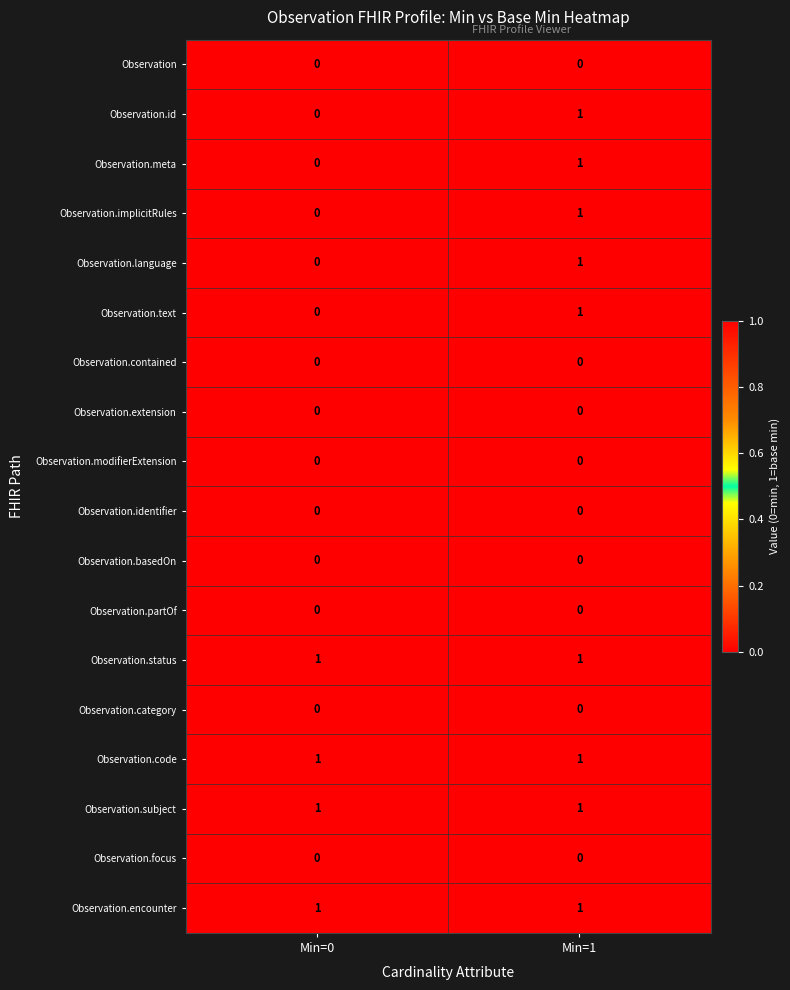

At which category is the sum across all series the highest?

Min=1